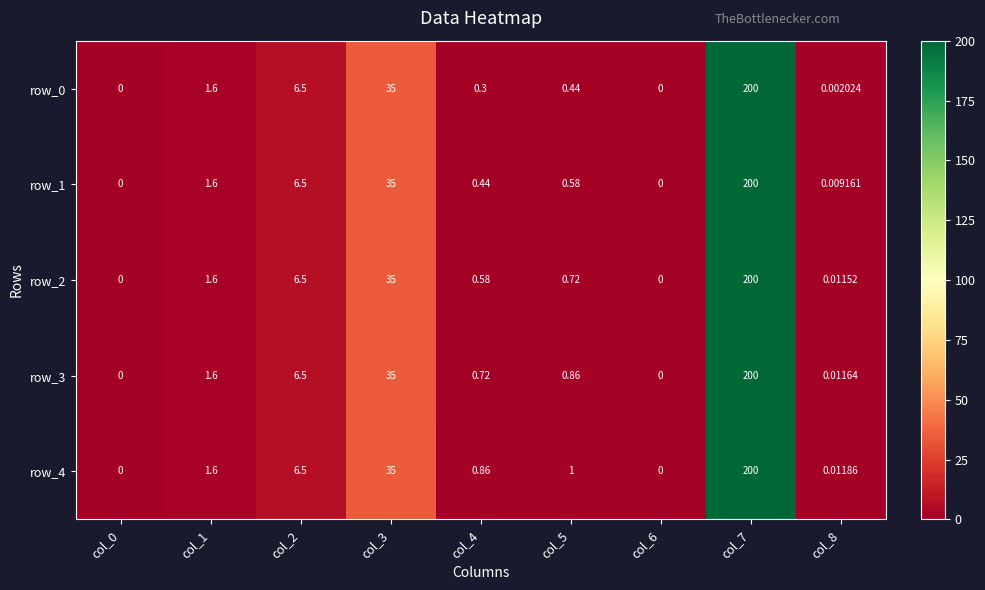

How many data points in row_1 are above 0?

7